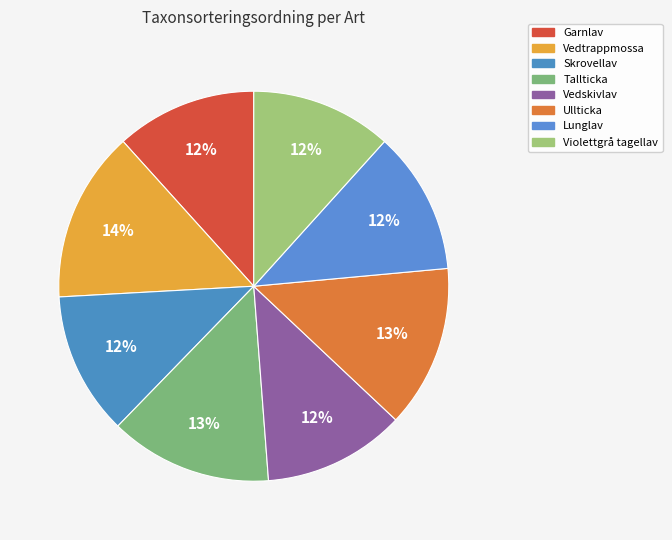

How much of the chart is everything except Vedskivlav?

88.2%